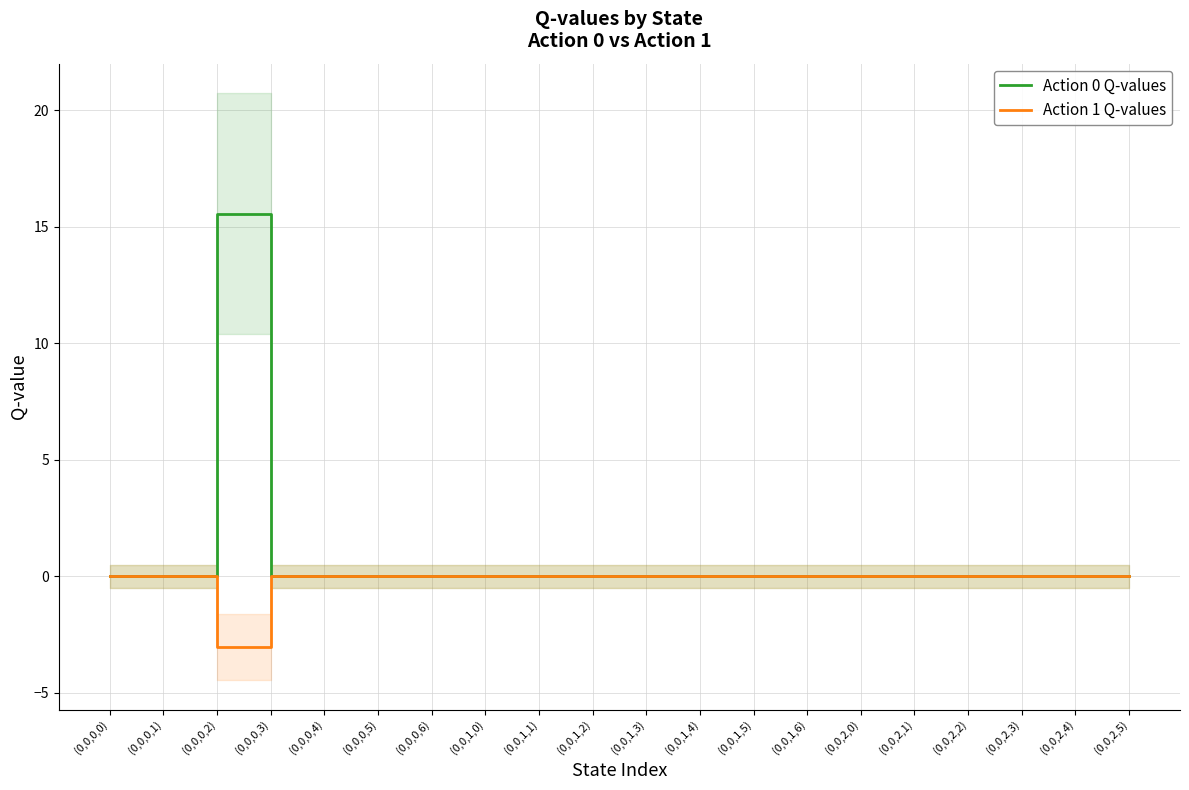

What is the label of the 3rd point from the left?

(0,0,0,2)